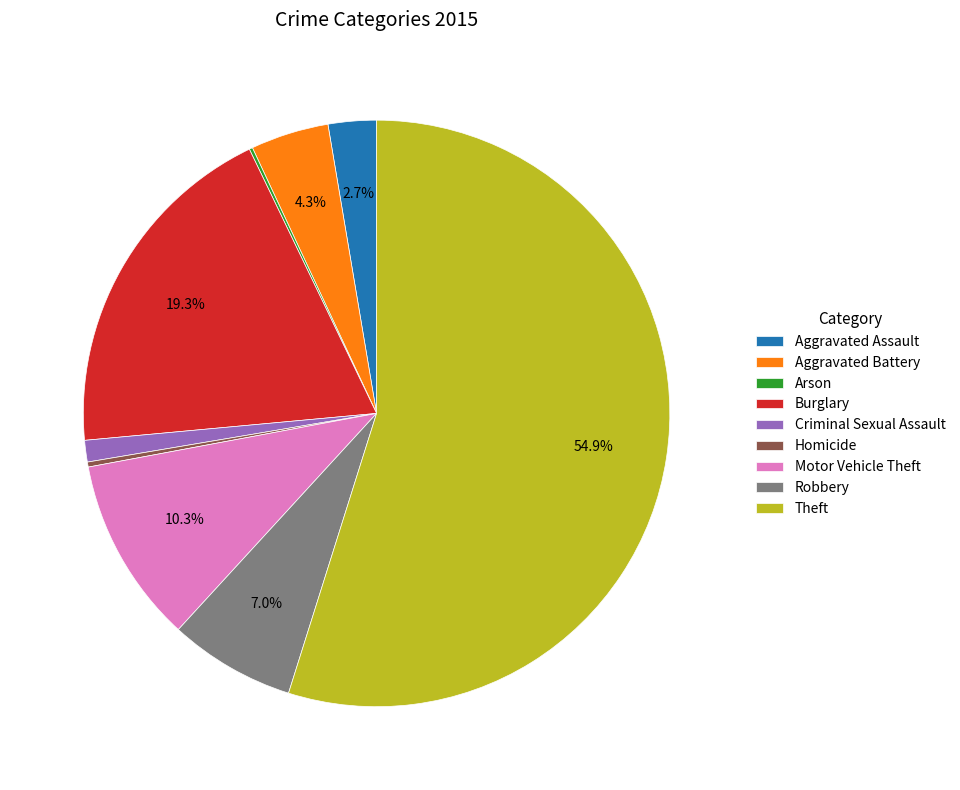

Between Criminal Sexual Assault and Motor Vehicle Theft, which is larger?

Motor Vehicle Theft